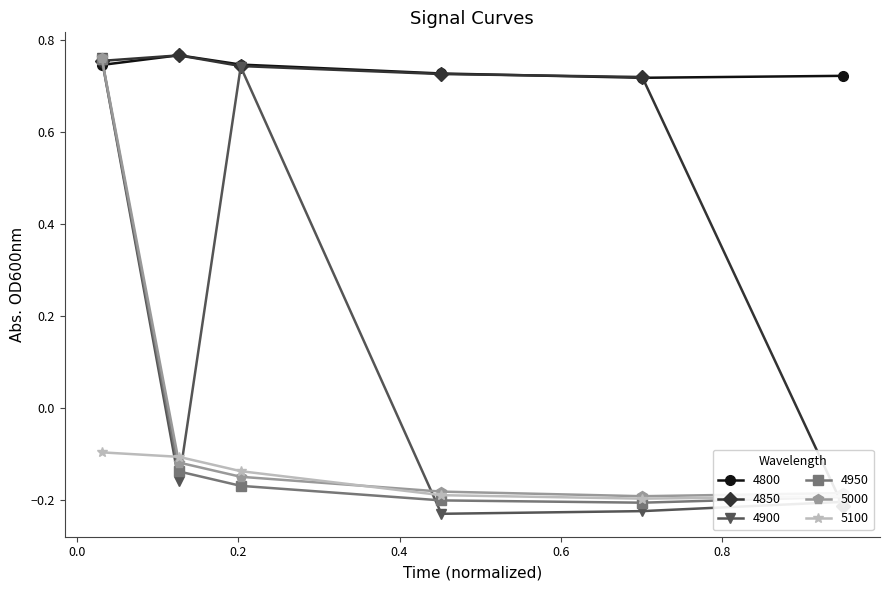

True or false: 4950 has more than 1 interior local peaks.

False